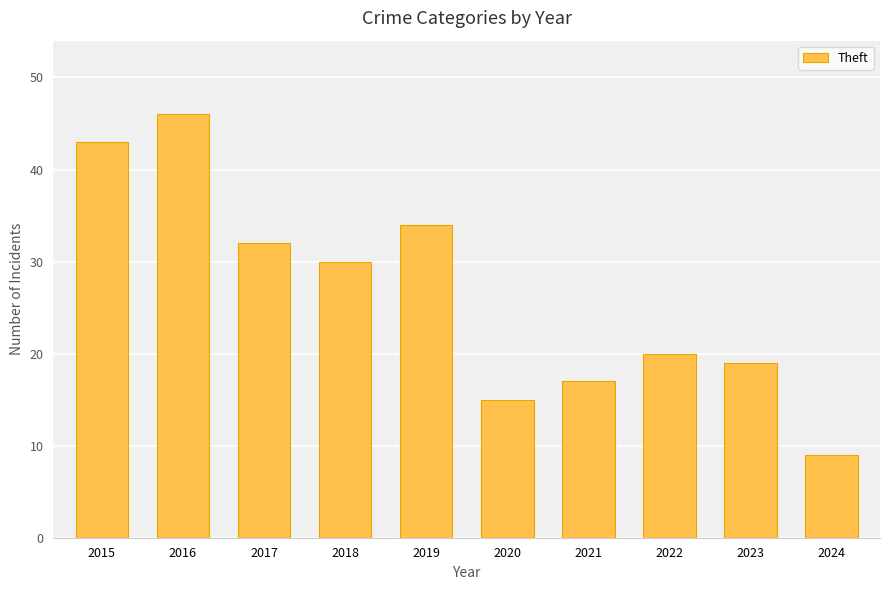

Which has a higher value, 2016 or 2015?

2016